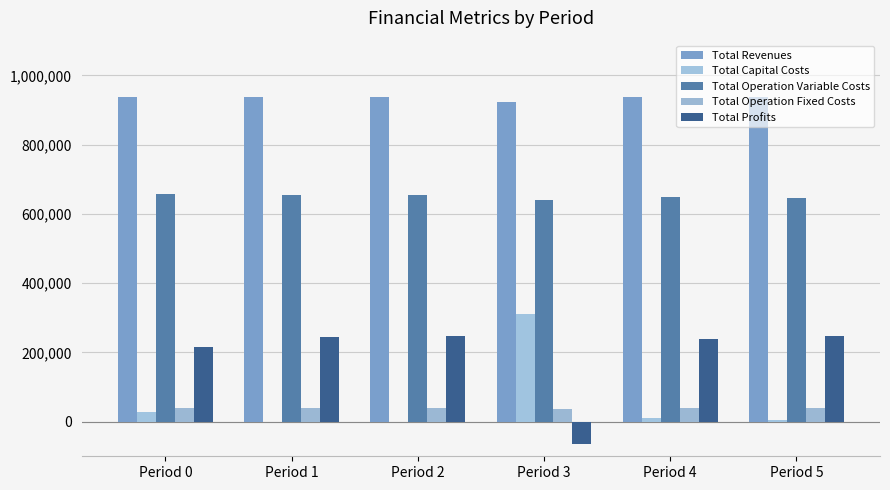

What is the average value of the Total Operation Fixed Costs series?

37780.3